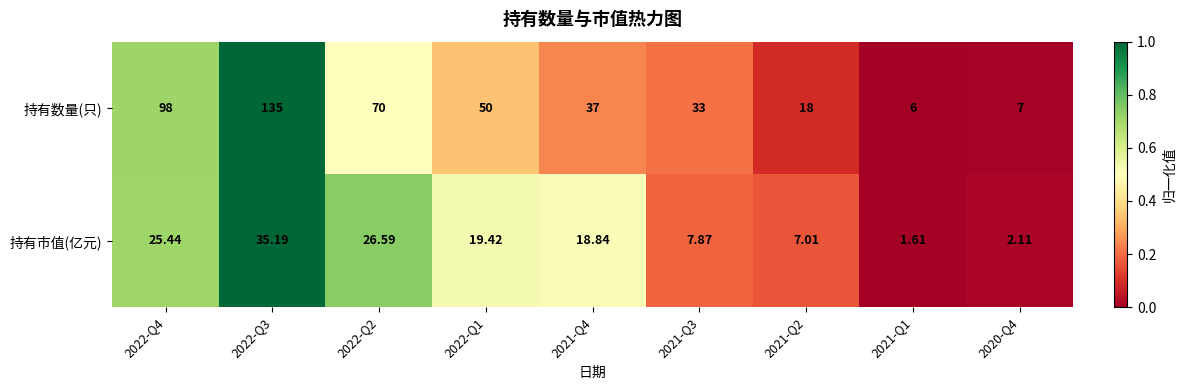

List the series in order of their peak value, highest first.

持有数量(只), 持有市值(亿元)